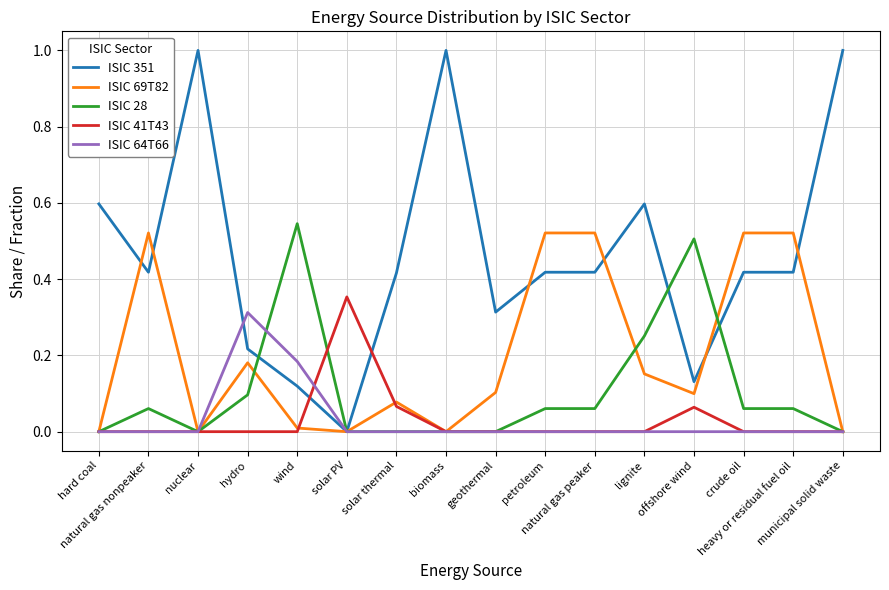

Which series has the largest total across all categories?

ISIC 351